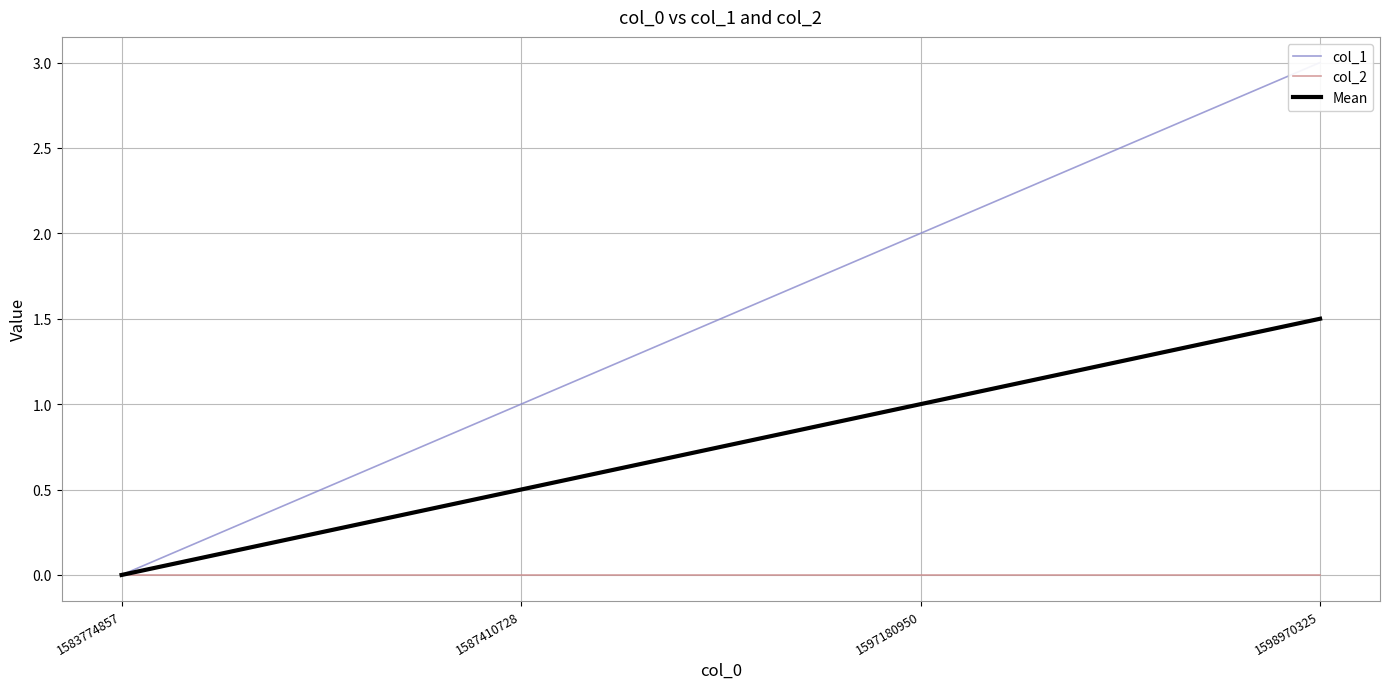

Which series has the widest spread of values?

col_1